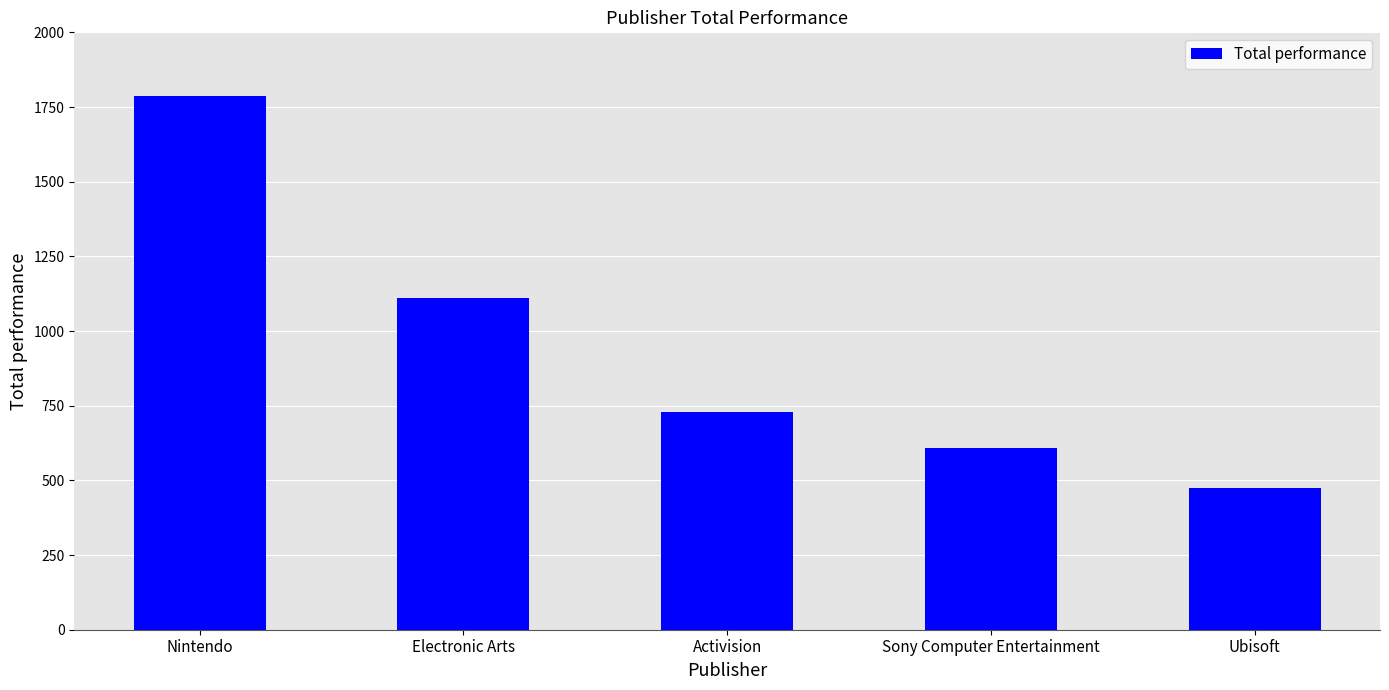

How many bars are there in total?

5